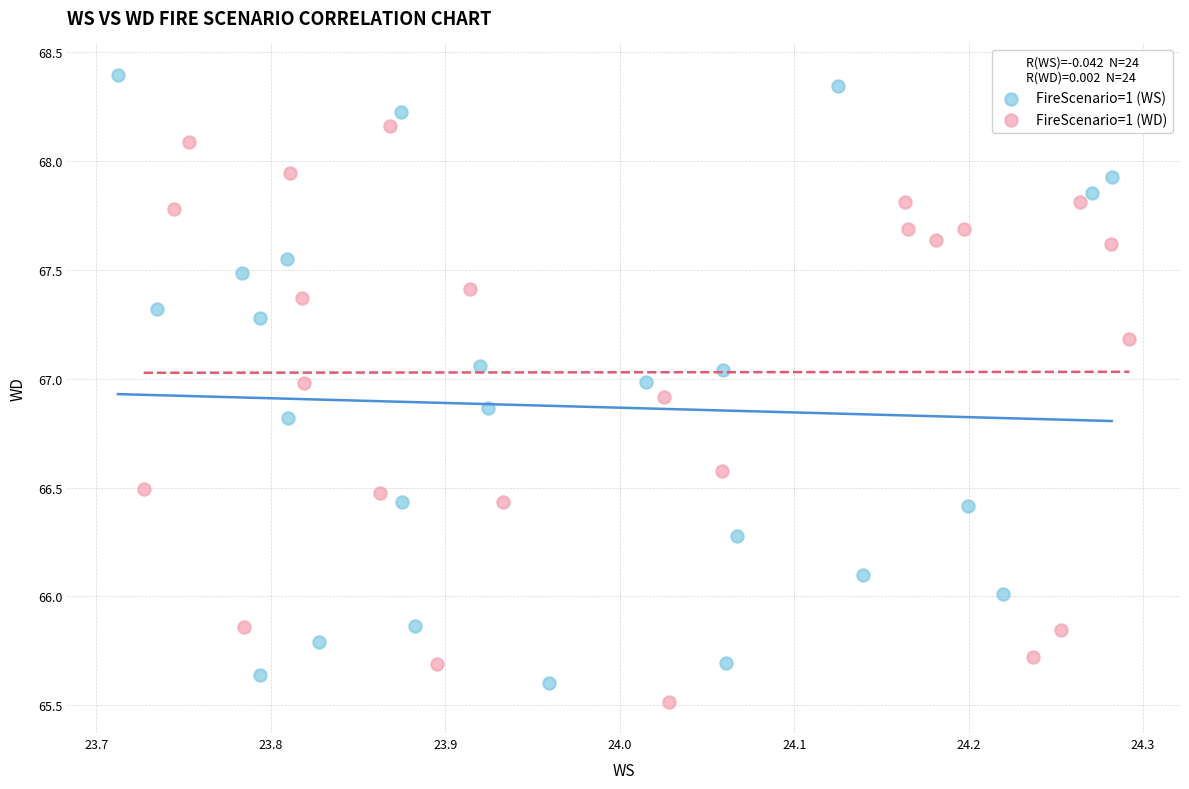

Which series contains the highest Y value?

FireScenario=1 (WS)